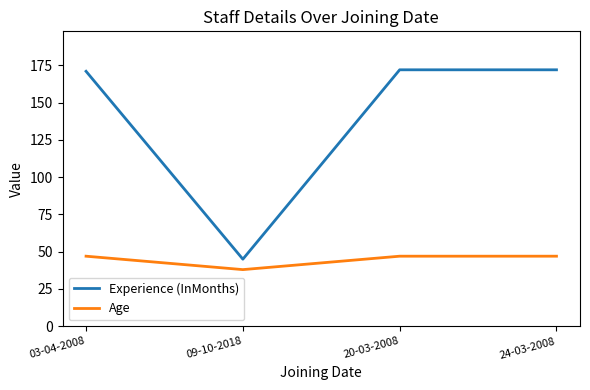

What is the sum of the Experience (InMonths) values at 09-10-2018 and 24-03-2008?

217